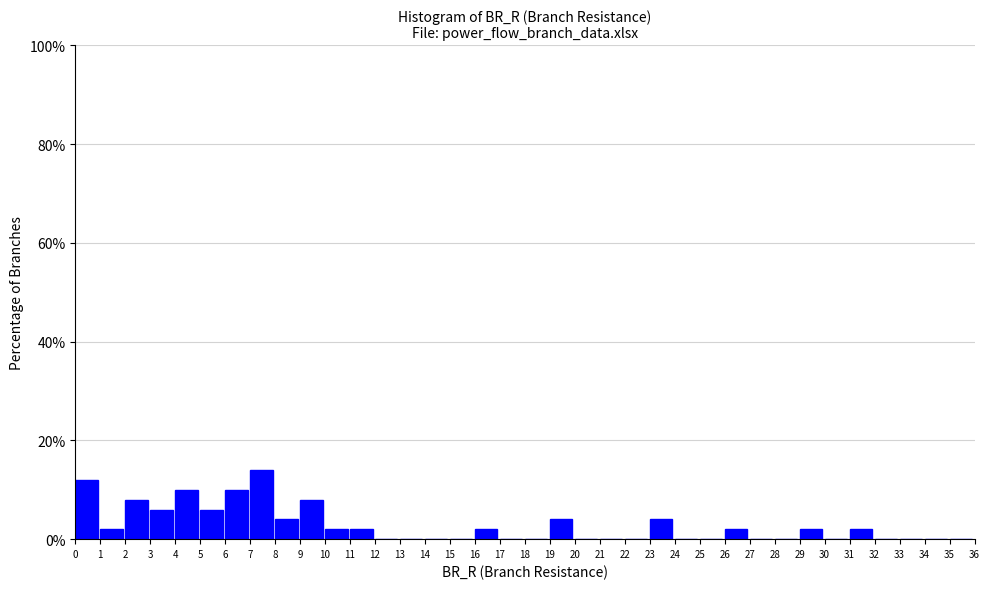

What is the height of the bar covering 11 to 12 on the x-axis? The values are not printed on the chart, so give them approximately, as read against the axis.

2